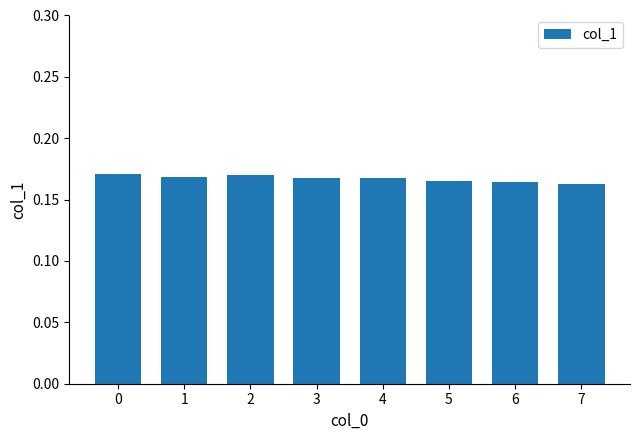

Count the values in the range 0 to 1.

8